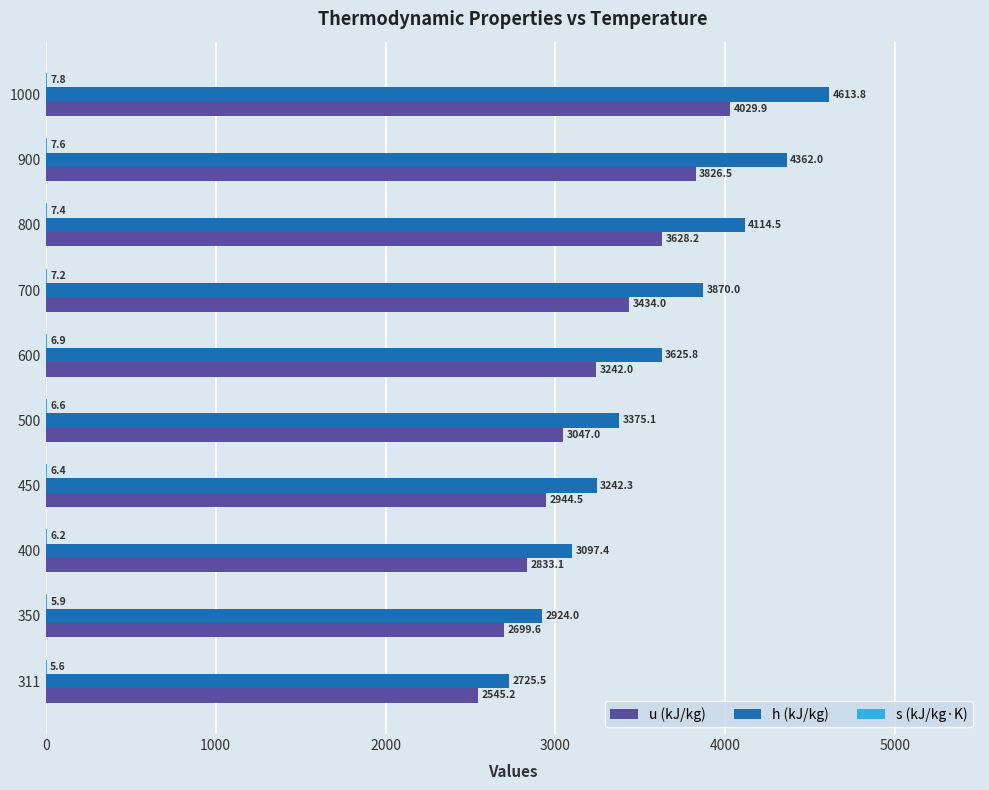

What value does the h (kJ/kg) series have at 800?

4114.5